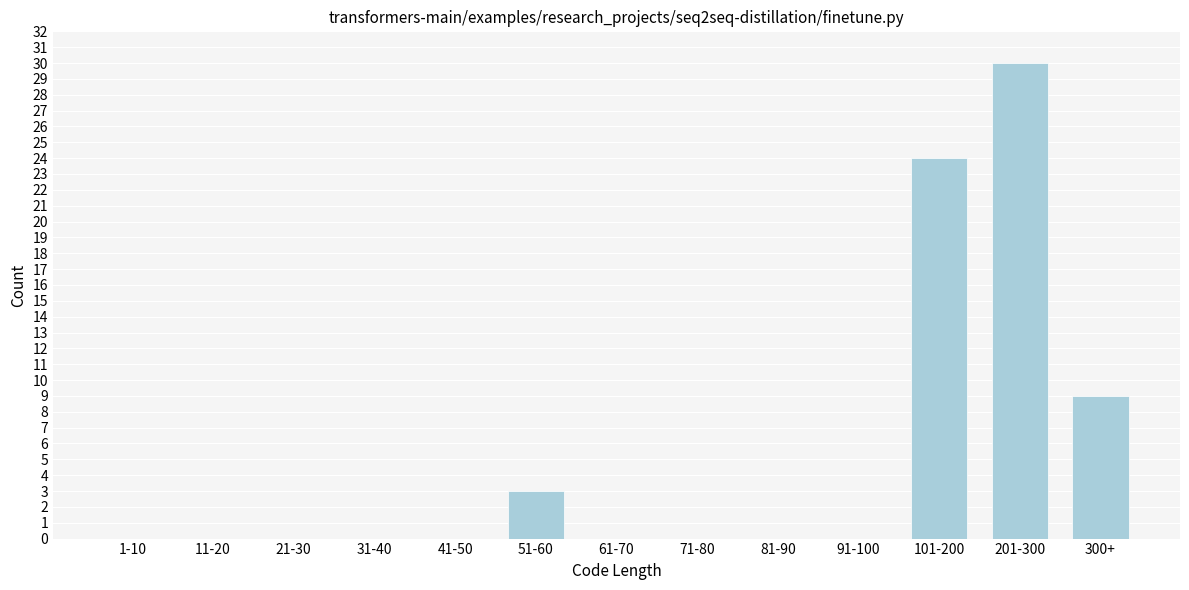

Reading left to right, what are all the values shown in this chart?

1-10=0	11-20=0	21-30=0	31-40=0	41-50=0	51-60=3	61-70=0	71-80=0	81-90=0	91-100=0	101-200=24	201-300=30	300+=9